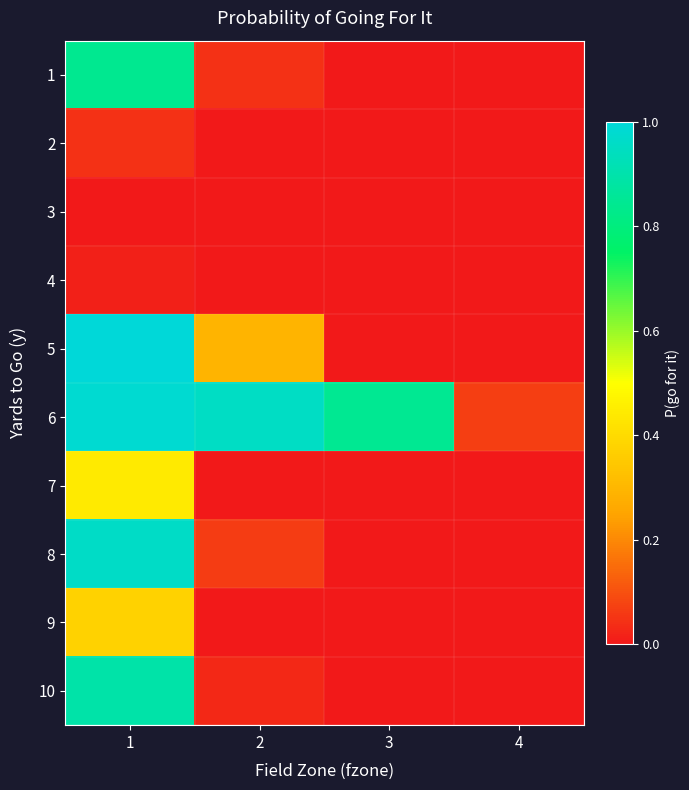

Reading right to left, what are all the values shown in this chart?

1: 4=0.0	3=0.0	2=0.0	1=0.8
2: 4=0.0	3=0.0	2=0.0	1=0.0
3: 4=0.0	3=0.0	2=0.0	1=0.0
4: 4=0.0	3=0.0	2=0.0	1=0.0
5: 4=0.0	3=0.0	2=0.3	1=1.0
6: 4=0.1	3=0.8	2=1.0	1=1.0
7: 4=0.0	3=0.0	2=0.0	1=0.4
8: 4=0.0	3=0.0	2=0.1	1=1.0
9: 4=0.0	3=0.0	2=0.0	1=0.4
10: 4=0.0	3=0.0	2=0.0	1=0.9